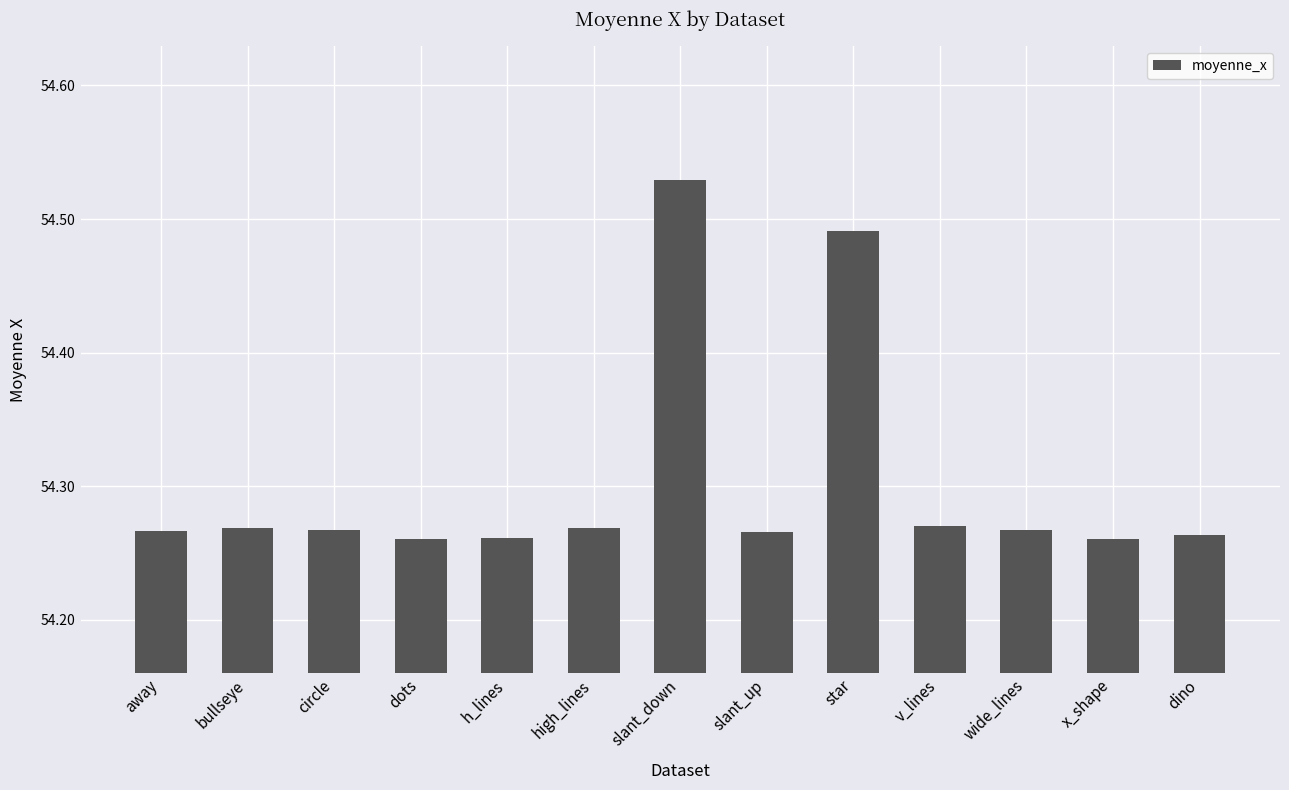

What is the ratio of the value at wide_lines to the value at high_lines?

1.0